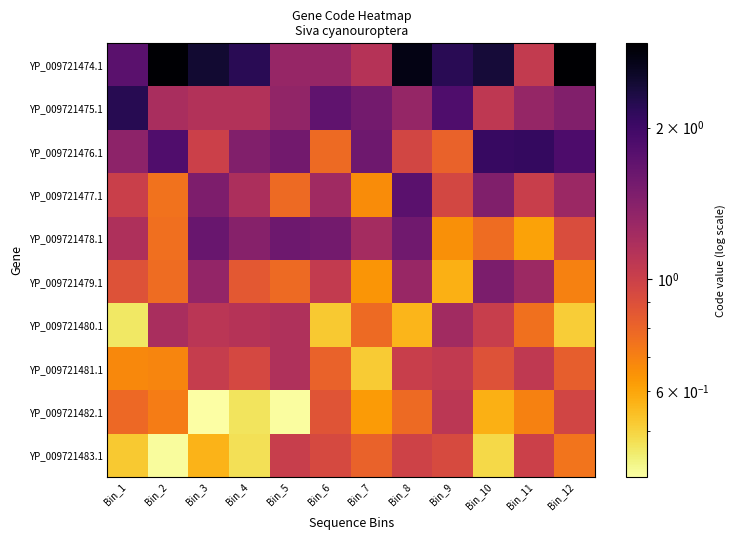

What is the total value across all series at Bin_2?

11.2